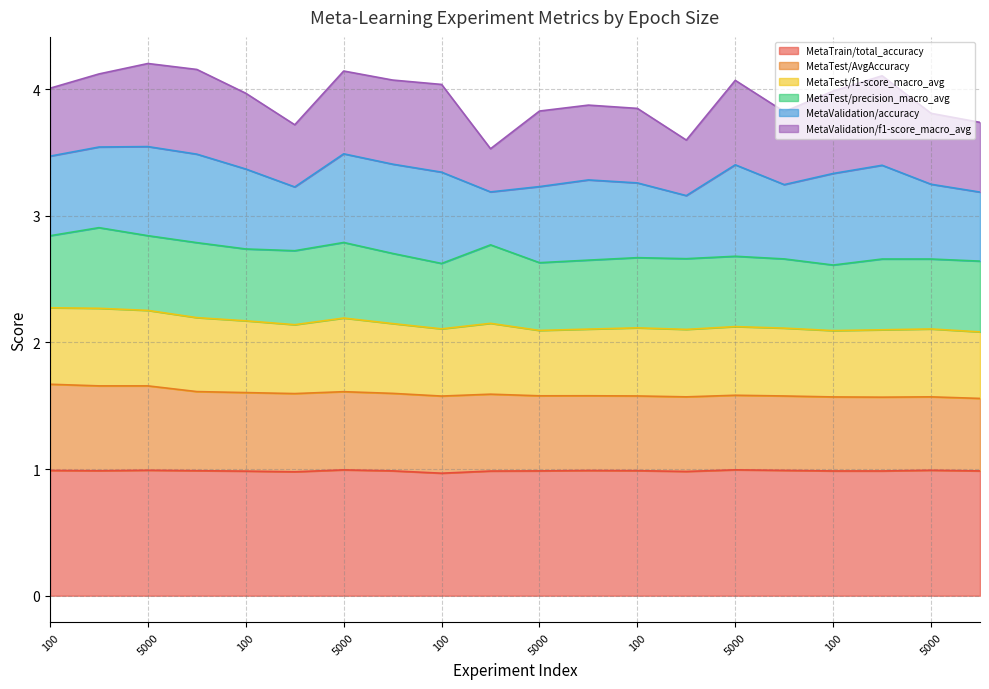

What is the value of the MetaTrain/total_accuracy point at the 20th from the left?

1.0